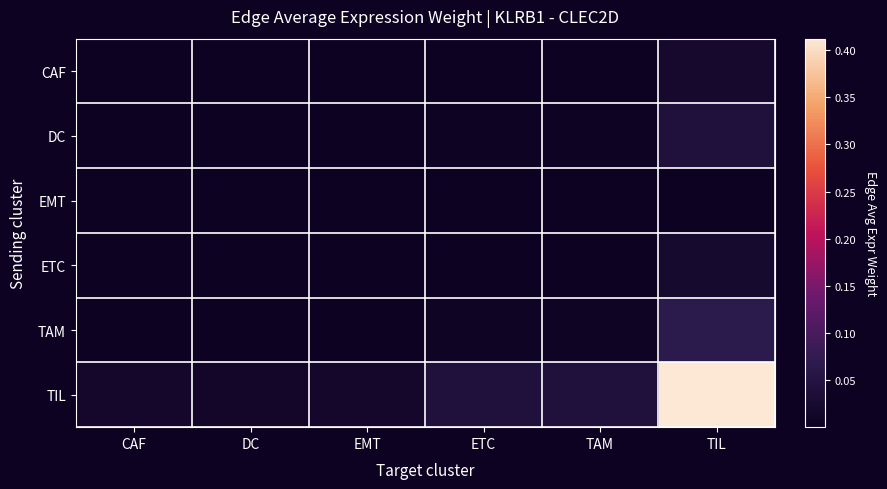

At which category does the chart reach its peak across all series?

TIL